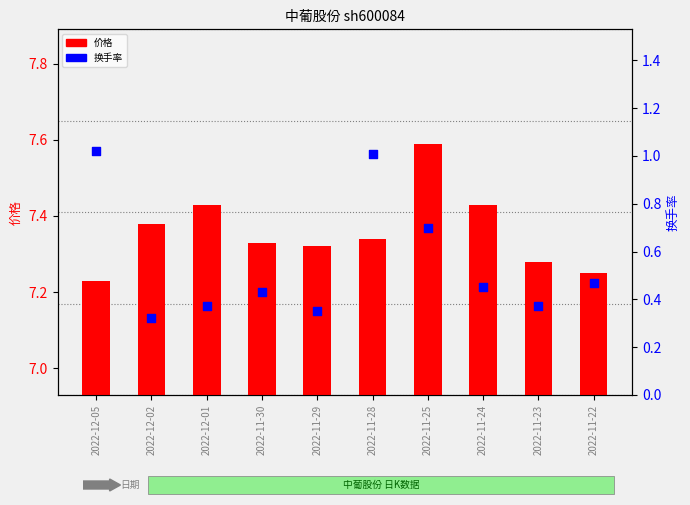

Between 2022-11-23 and 2022-11-25, which is larger?

2022-11-25